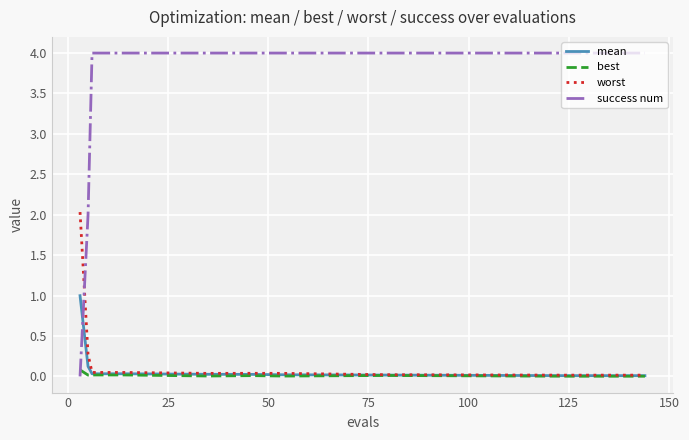

Count the number of data series in this chart.

4